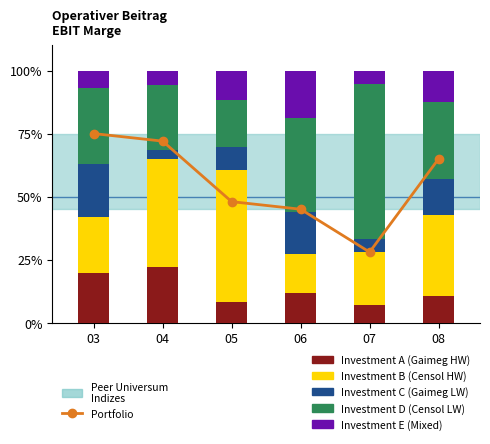

Count the number of data series in this chart.

6